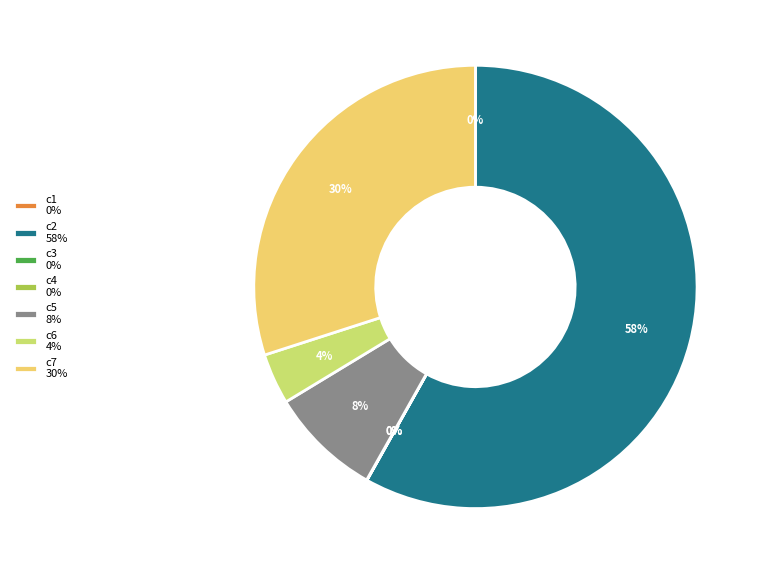

True or false: c2 58% accounts for 58% of the total.

True